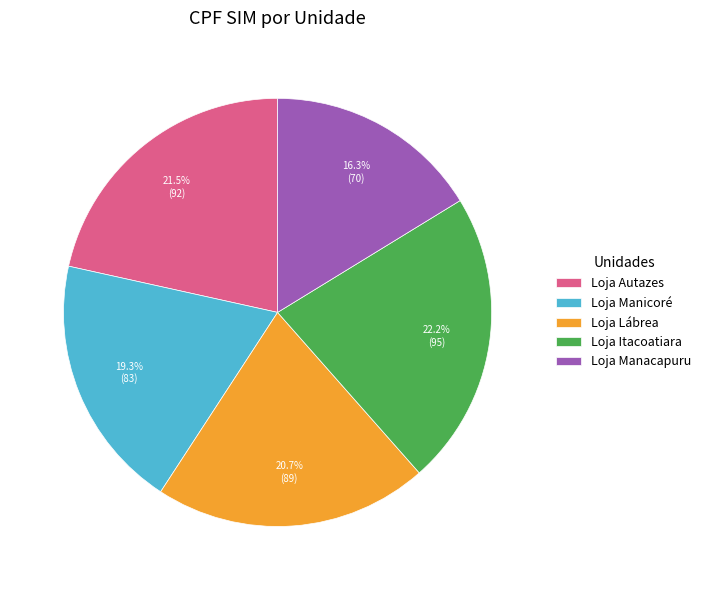

True or false: Loja Manicoré accounts for 19% of the total.

True